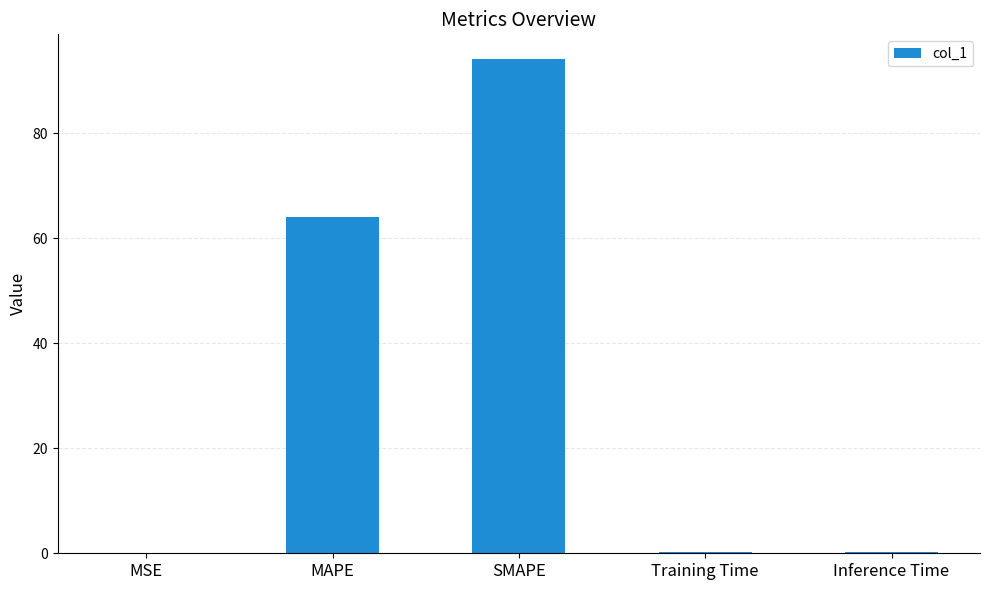

True or false: the data shows 98.5 at MAPE.

False